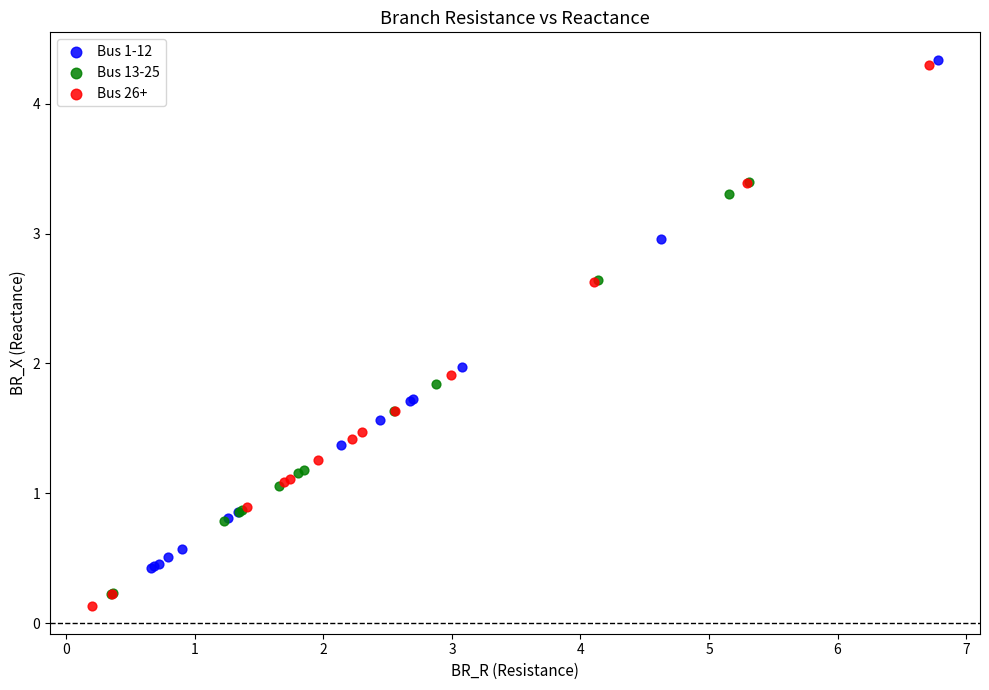

Which series has the widest spread of Y values?

Bus 26+